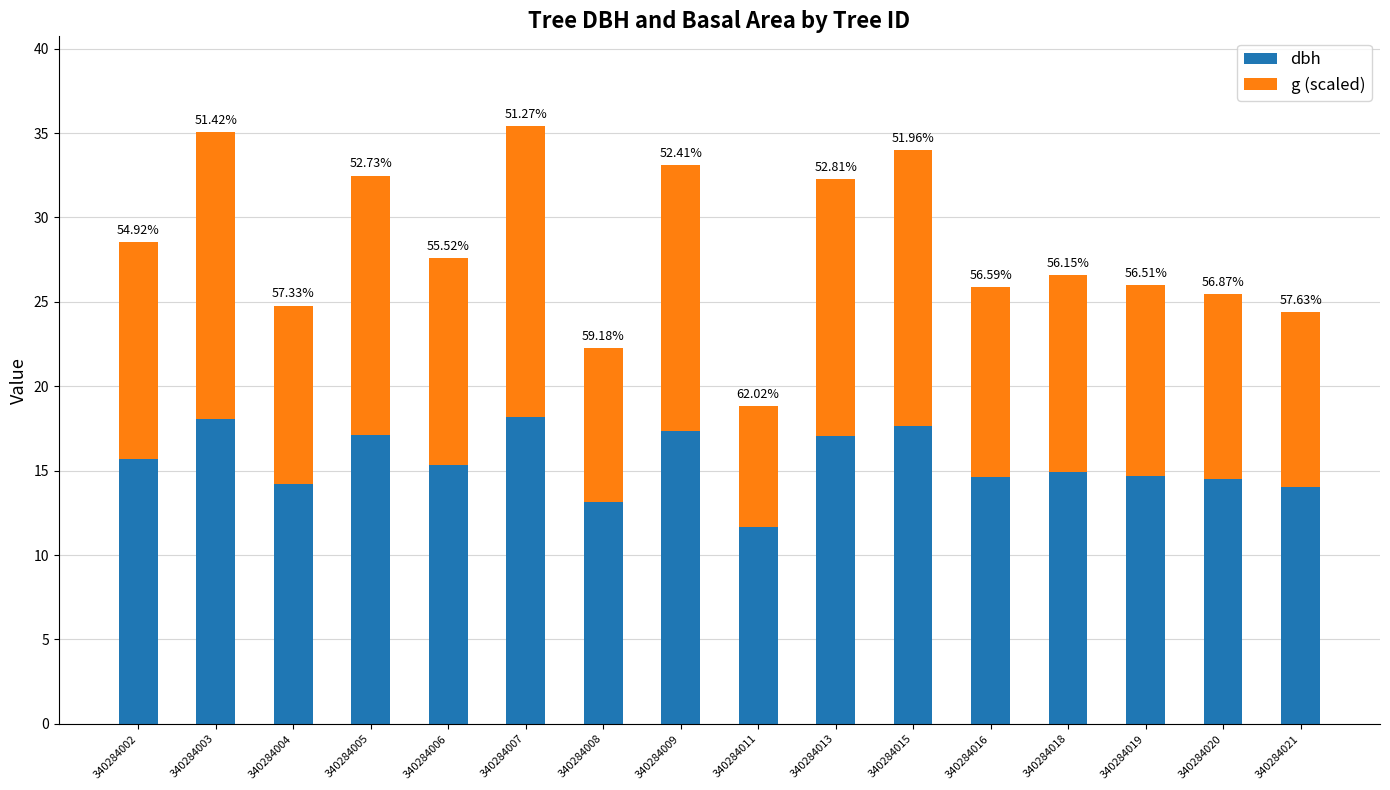

What are all the series names shown in the legend?

dbh, g (scaled)